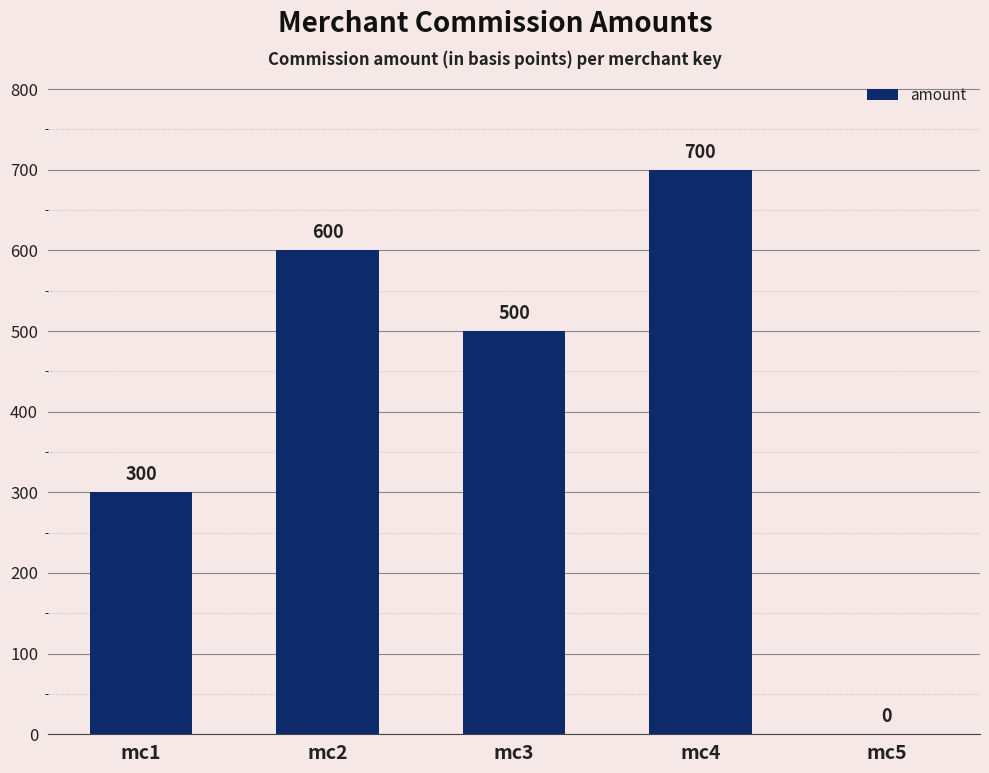

Which label corresponds to the largest value in the chart?

mc4